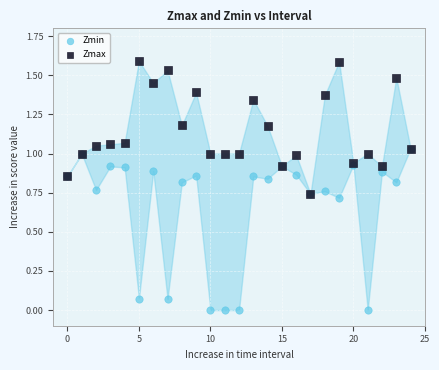

What are all the series names shown in the legend?

Zmin, Zmax